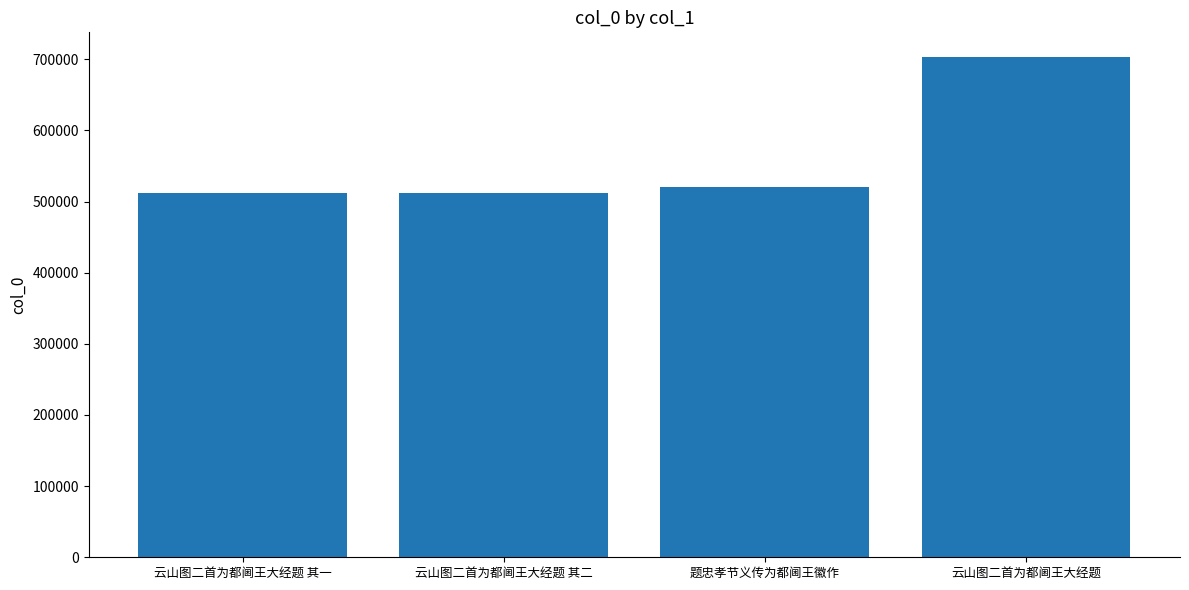

Is it true that the value at 题忠孝节义传为都阃王徽作 is 790447?

False